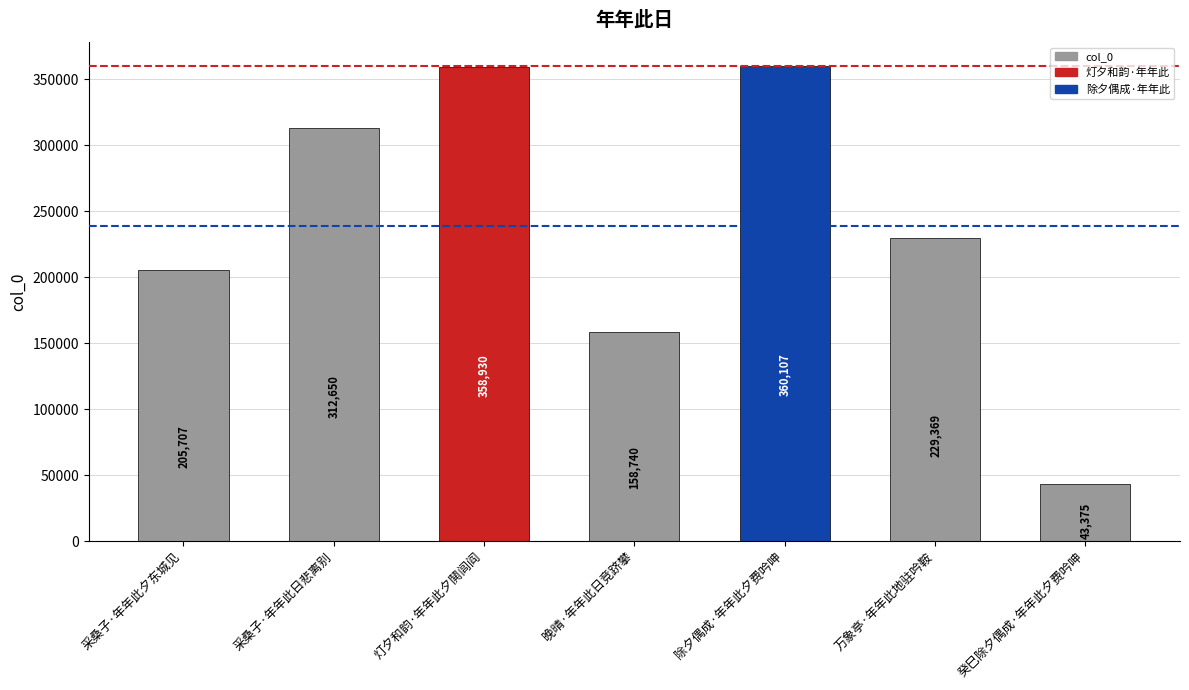

Reading left to right, list all the values displayed in this chart.

采桑子·年年此夕东城见=205707	采桑子·年年此日悲离别=312650	灯夕和韵·年年此夕鬨闾阎=358930	晚晴·年年此日竞跻攀=158740	除夕偶成·年年此夕费吟呻=360107	万象亭·年年此地驻吟鞍=229369	癸巳除夕偶成·年年此夕费吟呻=43375